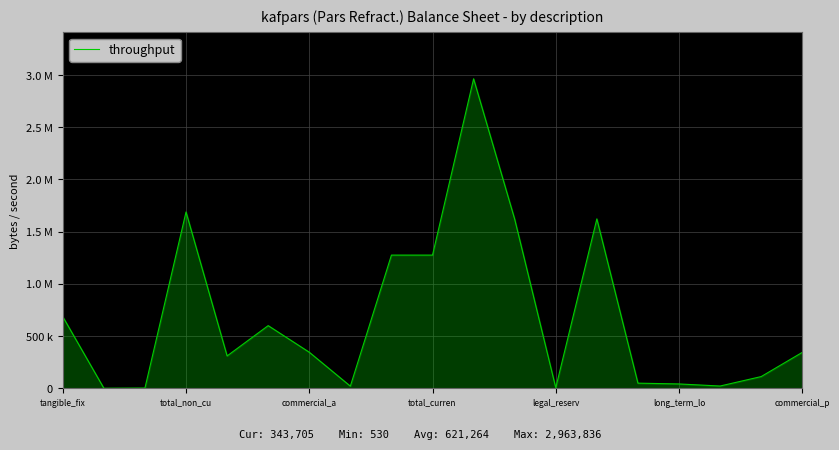

Is this an area chart (filled region under the line)?

Yes